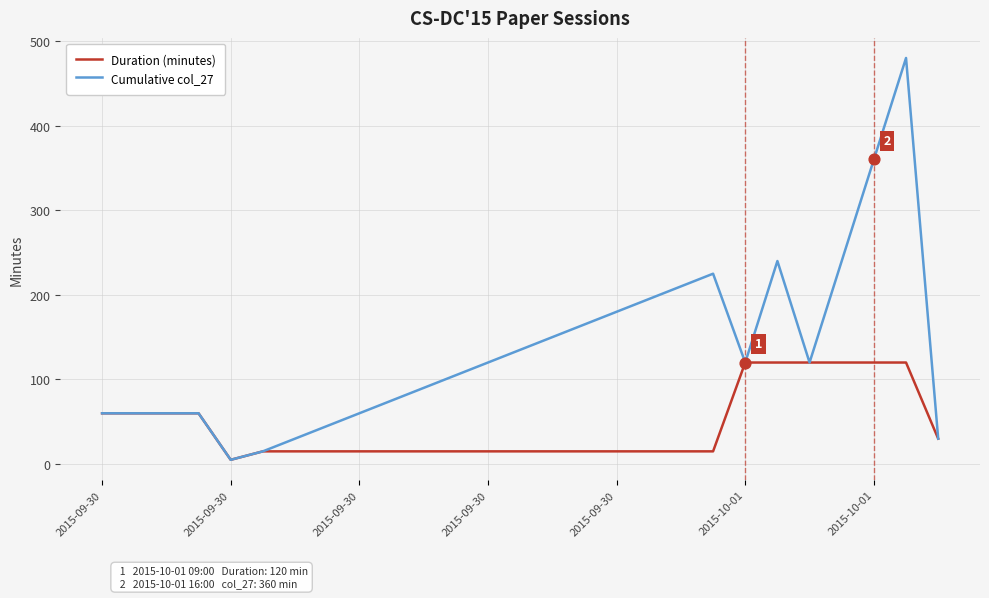

What are all the series names shown in the legend?

Duration (minutes), Cumulative col_27